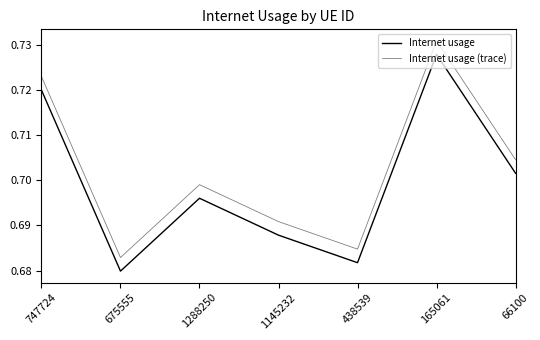

Which series has the widest spread of values?

Internet usage